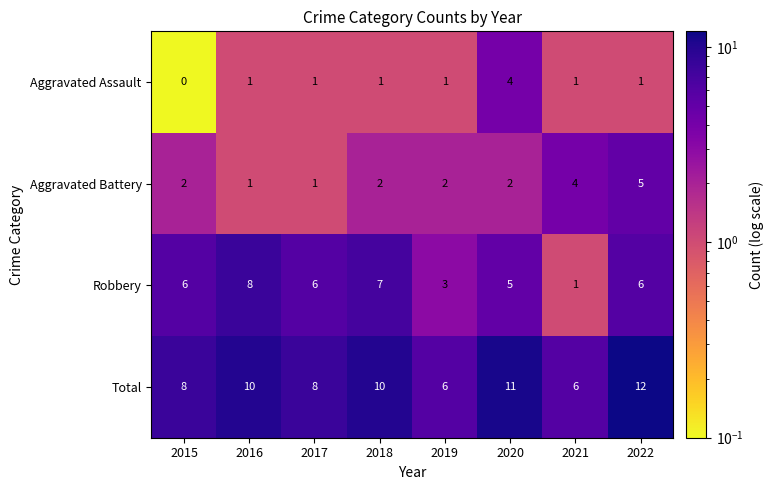

What is the difference between the second highest and minimum values in the Aggravated Battery series?

3